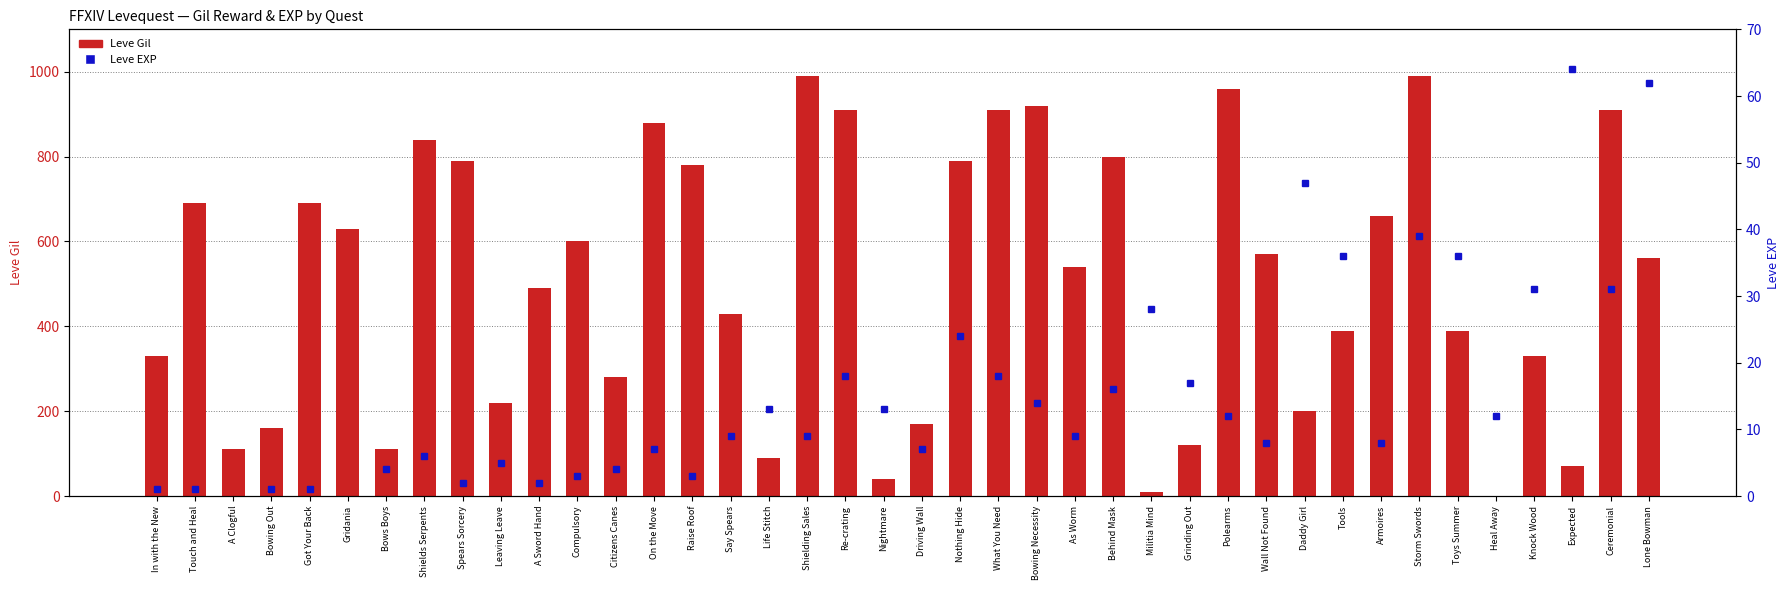

What is the value of the Leve Gil bar at the 38th from the left?

70